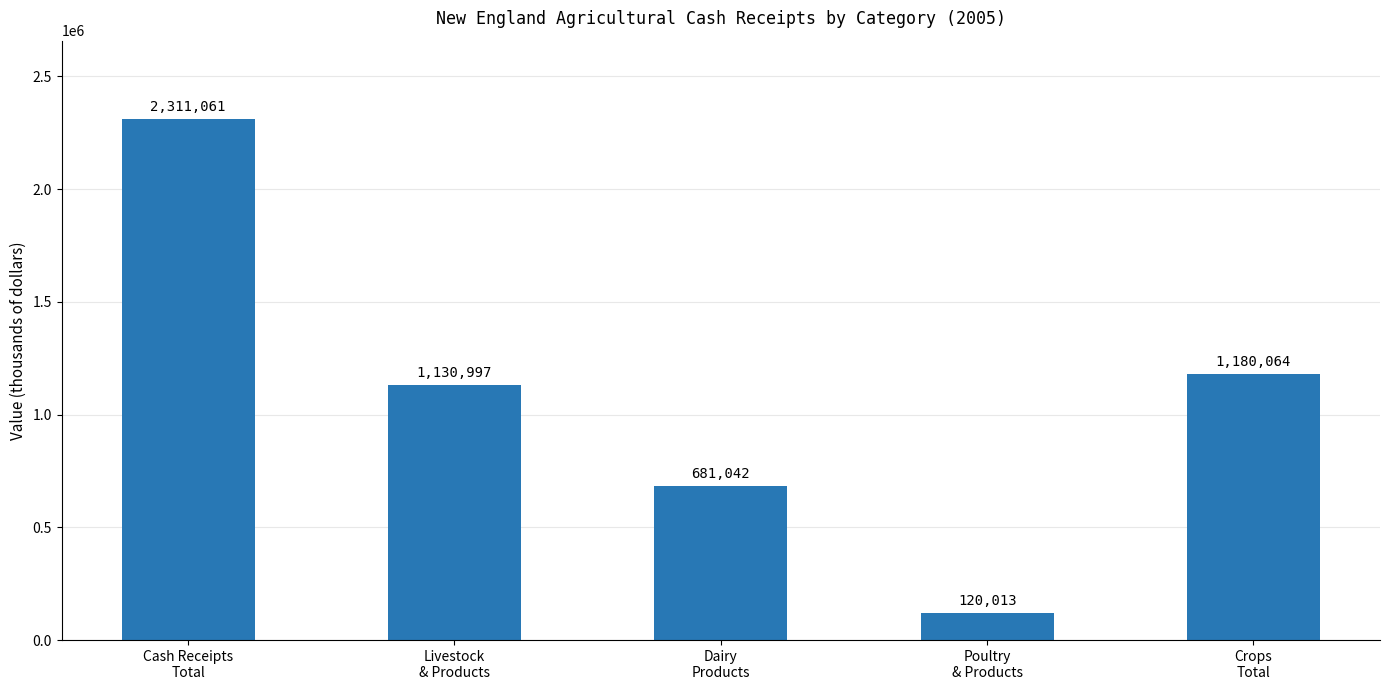

What is the smallest value displayed?

120013